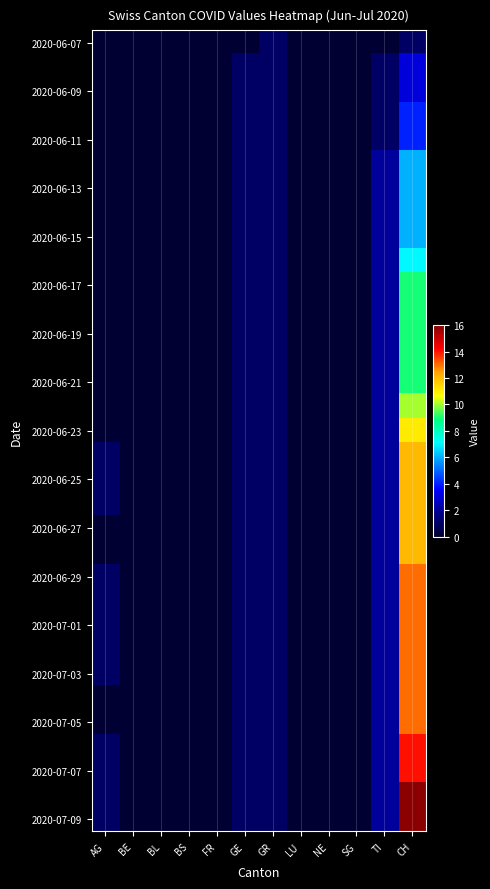

What is the total value across all series at AG?

12